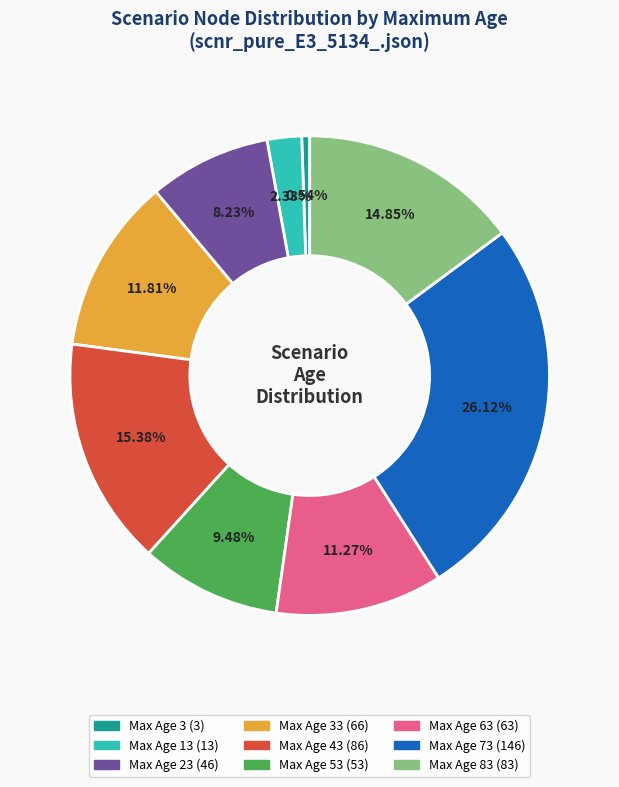

Is there any slice that represents more than half of the pie?

No